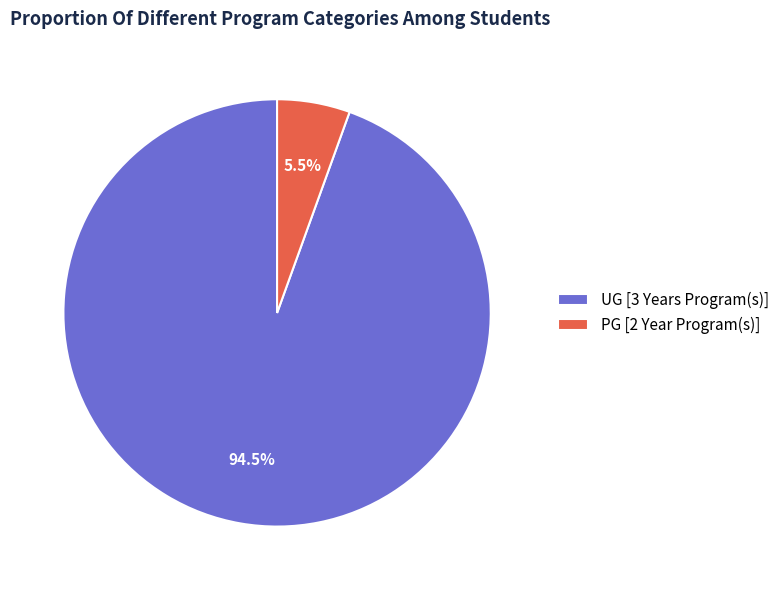

What percentage do PG [2 Year Program(s)] and UG [3 Years Program(s)] together represent?

100.0%